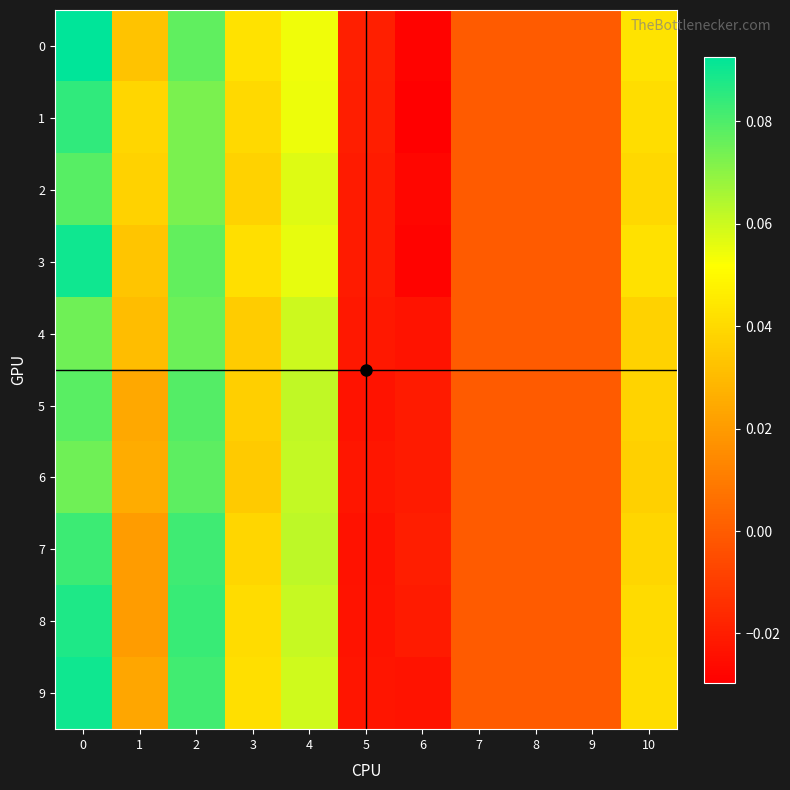

Reading left to right, what are all the values shown in this chart?

0: 0=0.1	1=0.0	2=0.1	3=0.0	4=0.1	5=-0.0	6=-0.0	7=0.0	8=0.0	9=0.0	10=0.0
1: 0=0.1	1=0.0	2=0.1	3=0.0	4=0.1	5=-0.0	6=-0.0	7=0.0	8=0.0	9=0.0	10=0.0
2: 0=0.1	1=0.0	2=0.1	3=0.0	4=0.1	5=-0.0	6=-0.0	7=0.0	8=0.0	9=0.0	10=0.0
3: 0=0.1	1=0.0	2=0.1	3=0.0	4=0.1	5=-0.0	6=-0.0	7=0.0	8=0.0	9=0.0	10=0.0
4: 0=0.1	1=0.0	2=0.1	3=0.0	4=0.1	5=-0.0	6=-0.0	7=0.0	8=0.0	9=0.0	10=0.0
5: 0=0.1	1=0.0	2=0.1	3=0.0	4=0.1	5=-0.0	6=-0.0	7=0.0	8=0.0	9=0.0	10=0.0
6: 0=0.1	1=0.0	2=0.1	3=0.0	4=0.1	5=-0.0	6=-0.0	7=0.0	8=0.0	9=0.0	10=0.0
7: 0=0.1	1=0.0	2=0.1	3=0.0	4=0.1	5=-0.0	6=-0.0	7=0.0	8=0.0	9=0.0	10=0.0
8: 0=0.1	1=0.0	2=0.1	3=0.0	4=0.1	5=-0.0	6=-0.0	7=0.0	8=0.0	9=0.0	10=0.0
9: 0=0.1	1=0.0	2=0.1	3=0.0	4=0.1	5=-0.0	6=-0.0	7=0.0	8=0.0	9=0.0	10=0.0